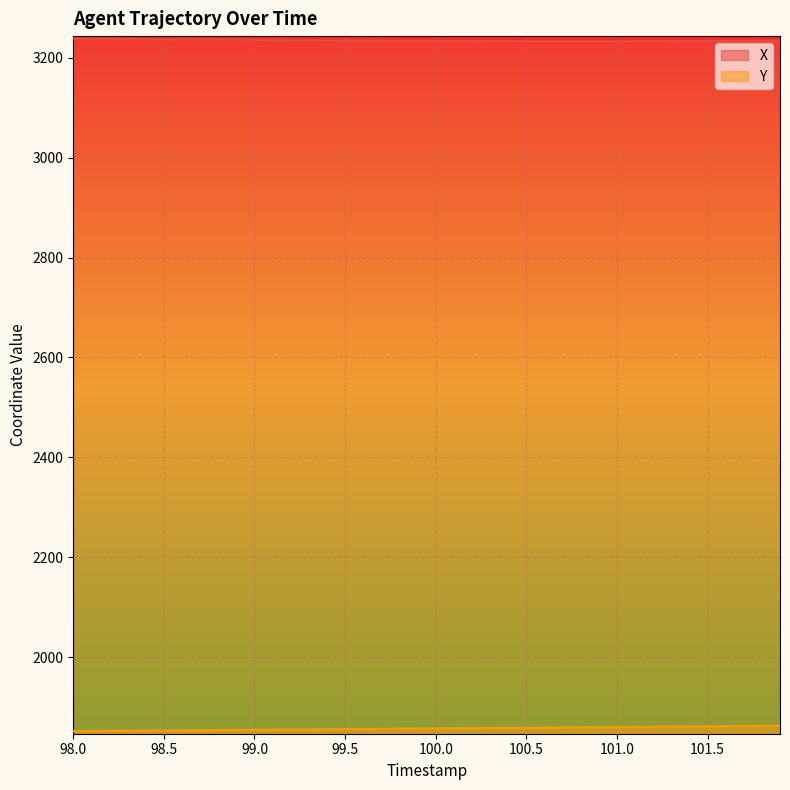

Does the chart display data point markers on the line(s)?

No